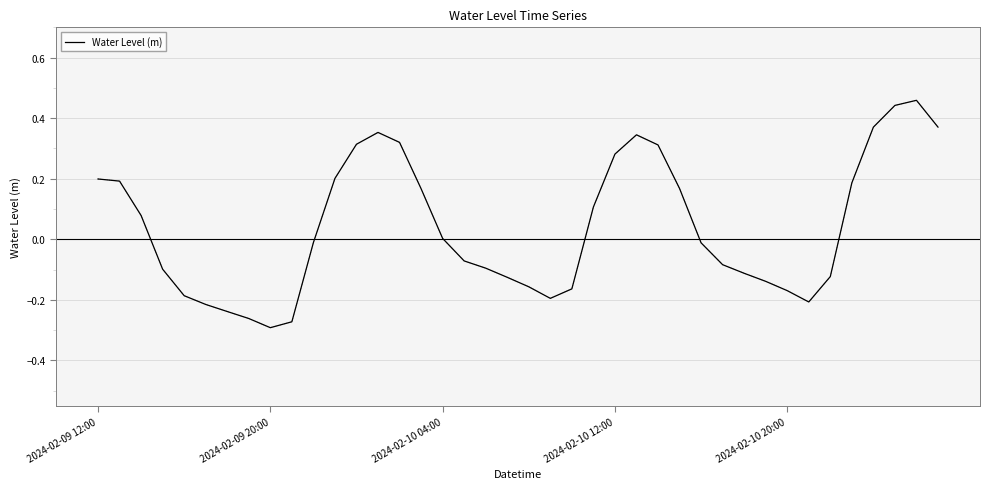

What is the difference between the maximum and minimum values?

0.8